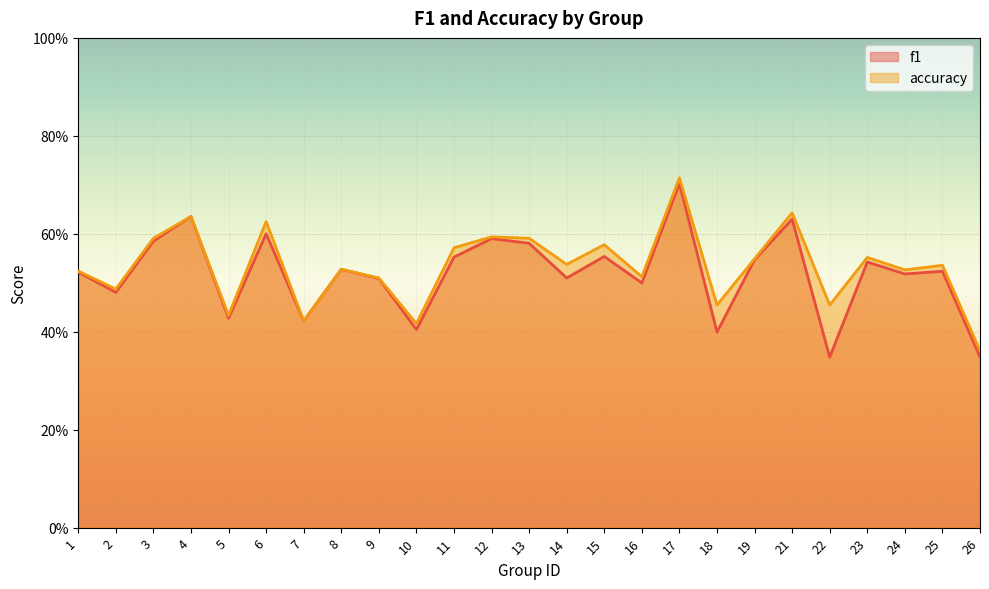

Which series has the largest total across all categories?

accuracy